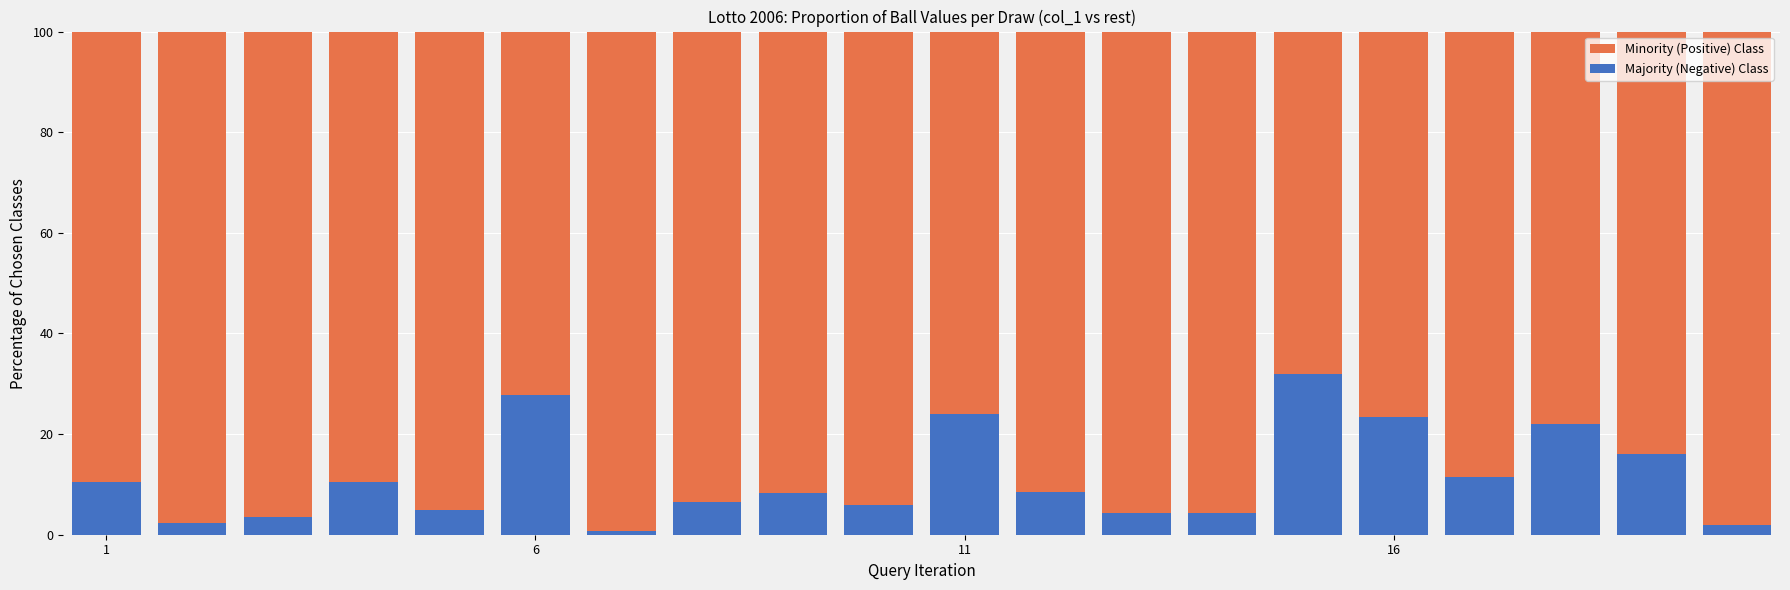

What is the difference between the maximum and minimum values in the Majority (Negative) Class series?

31.2